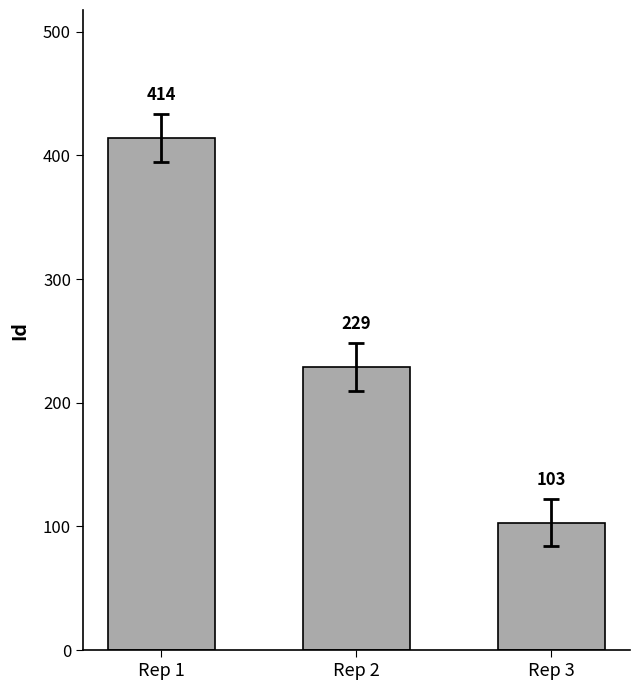

Read the value at Rep 2.

229